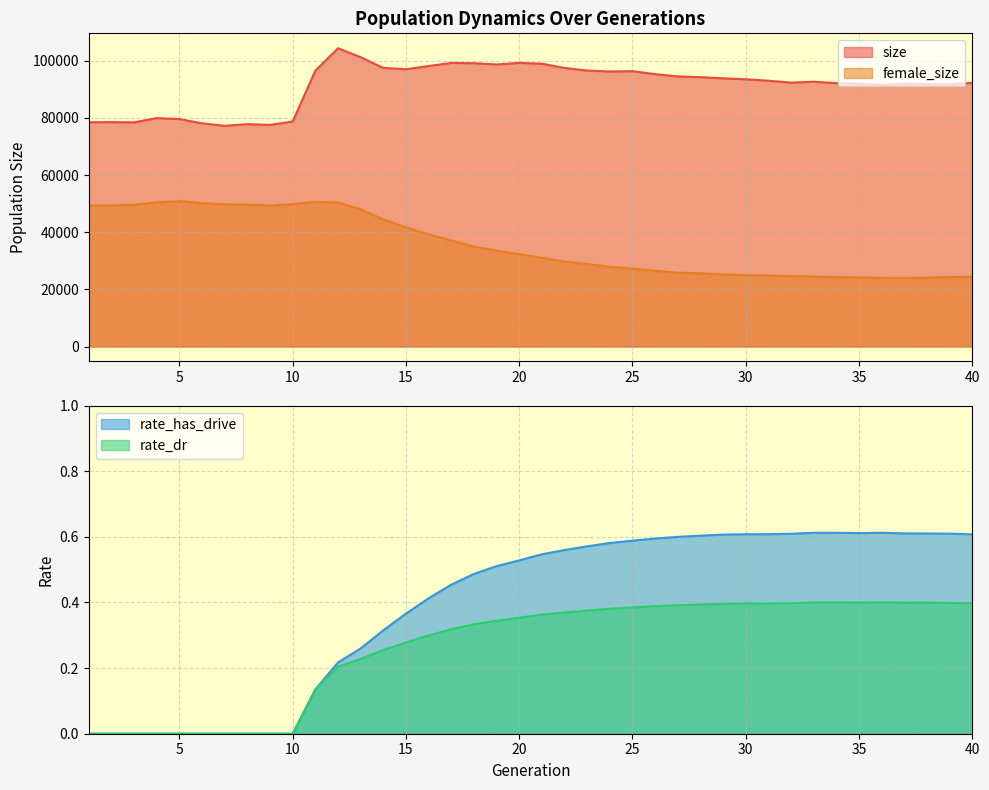

Count the rate_dr values in the range 0 to 1.

40